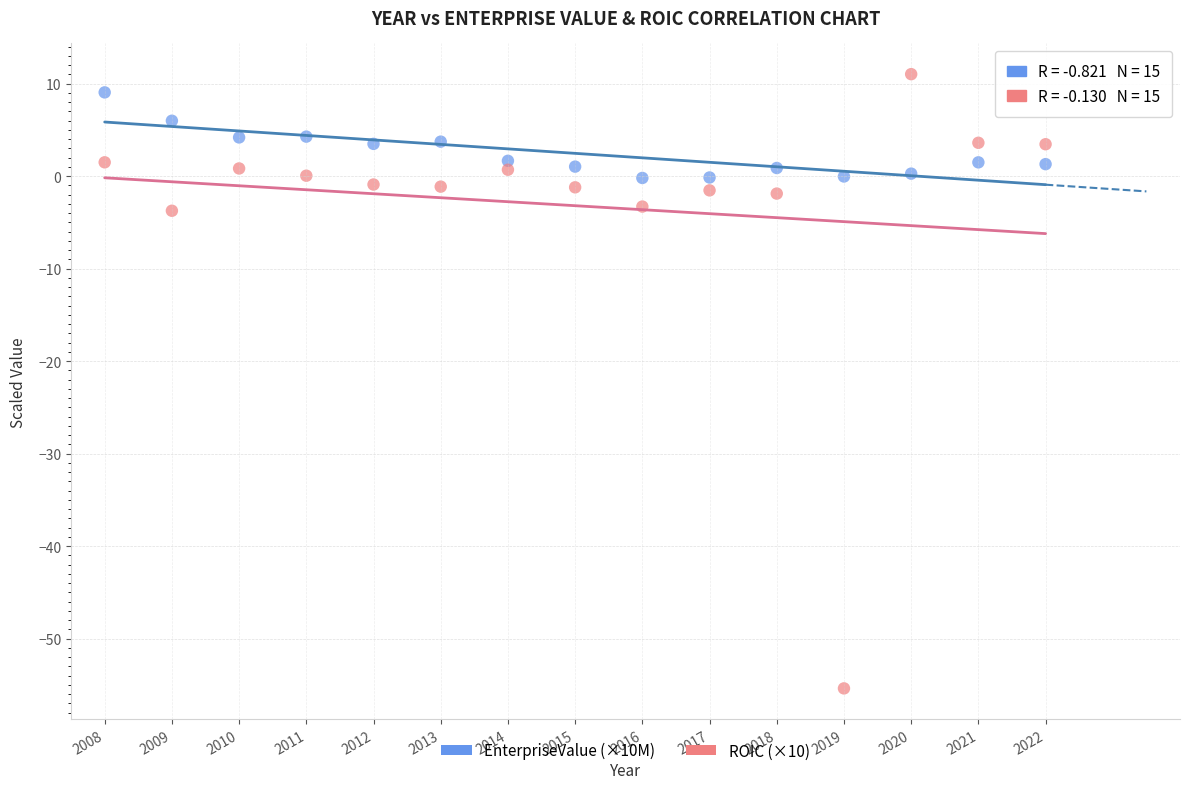

Across all data points, what is the range of Y values (max minus min)?

66.4